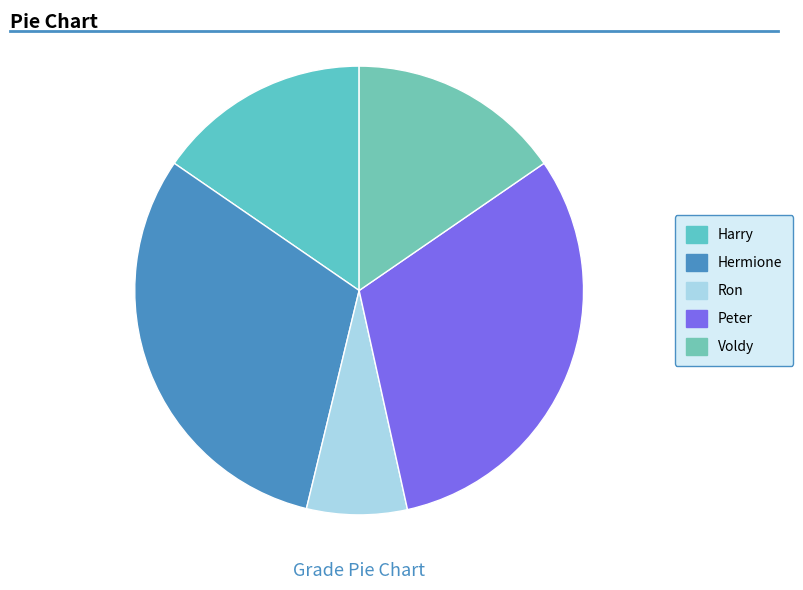

To the nearest percent, what percentage of the pie is Harry?

15%